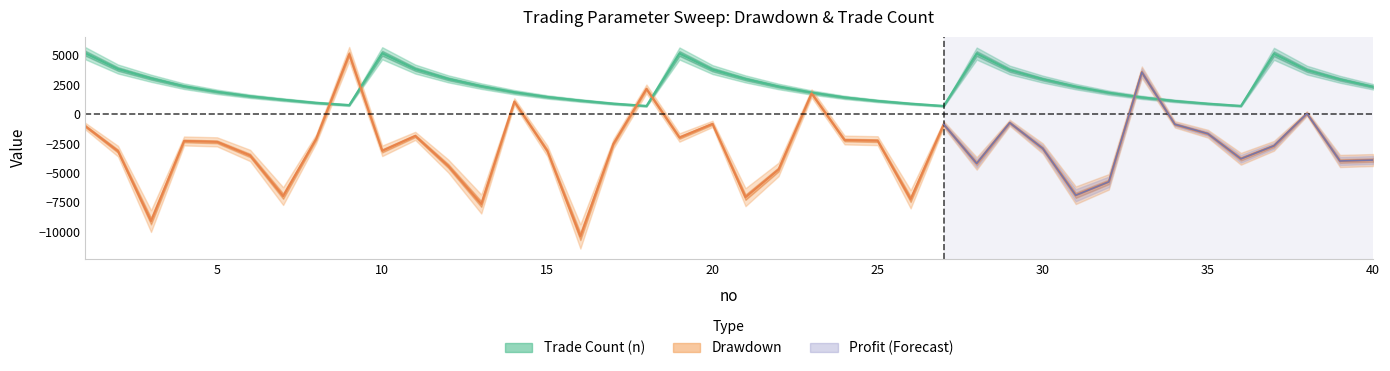

Is the value of n at 27 greater than the value of drawdown at 20?

Yes